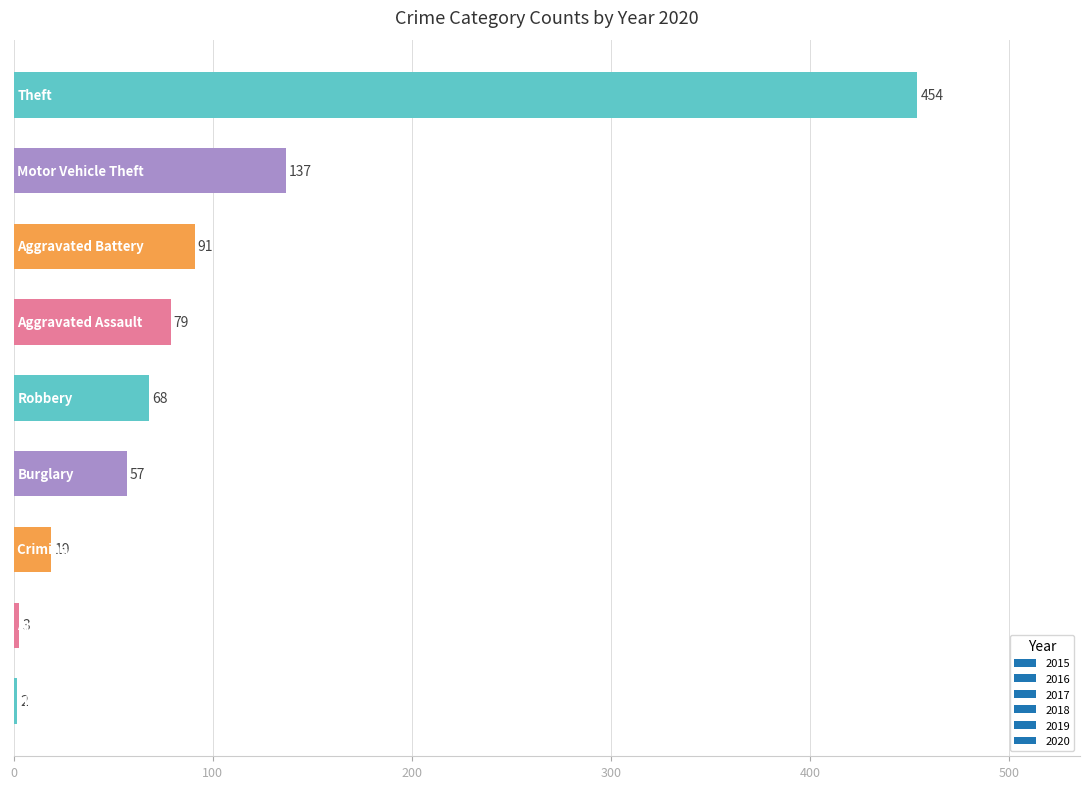

Reading bottom to top, list all the values displayed in this chart.

2	3	19	57	68	79	91	137	454